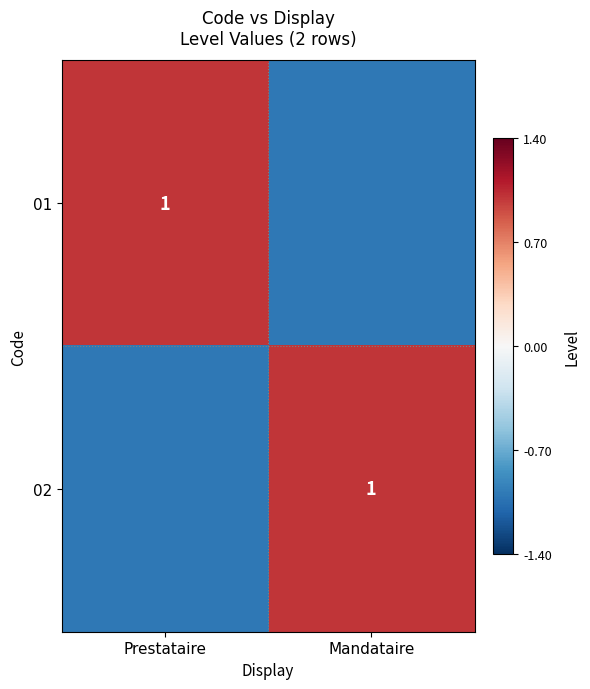

The value of 02 at Mandataire is 1. True or false?

True